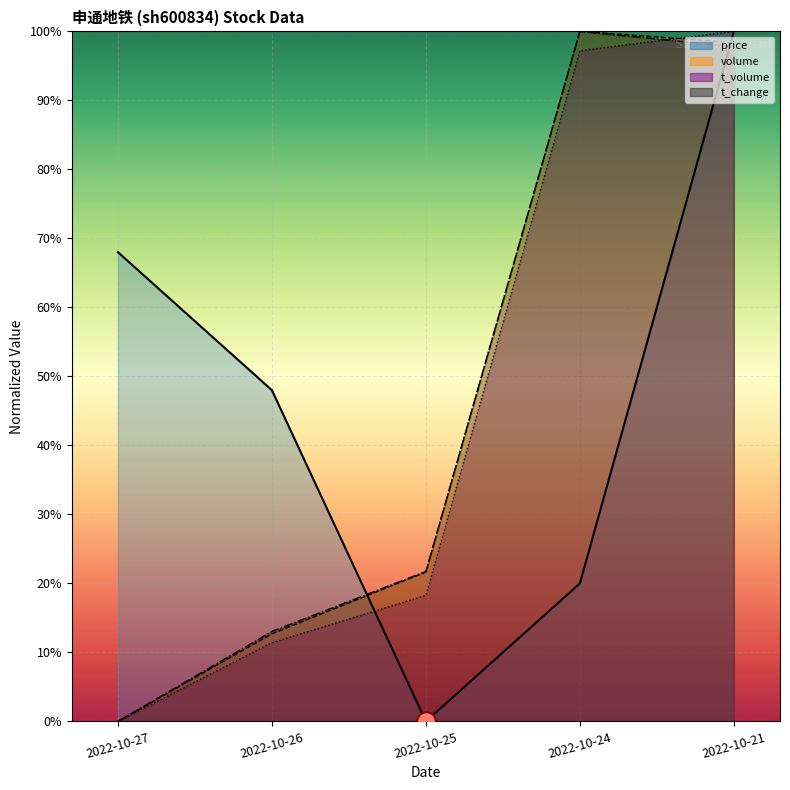

What are all the series names shown in the legend?

price, volume, t_volume, t_change